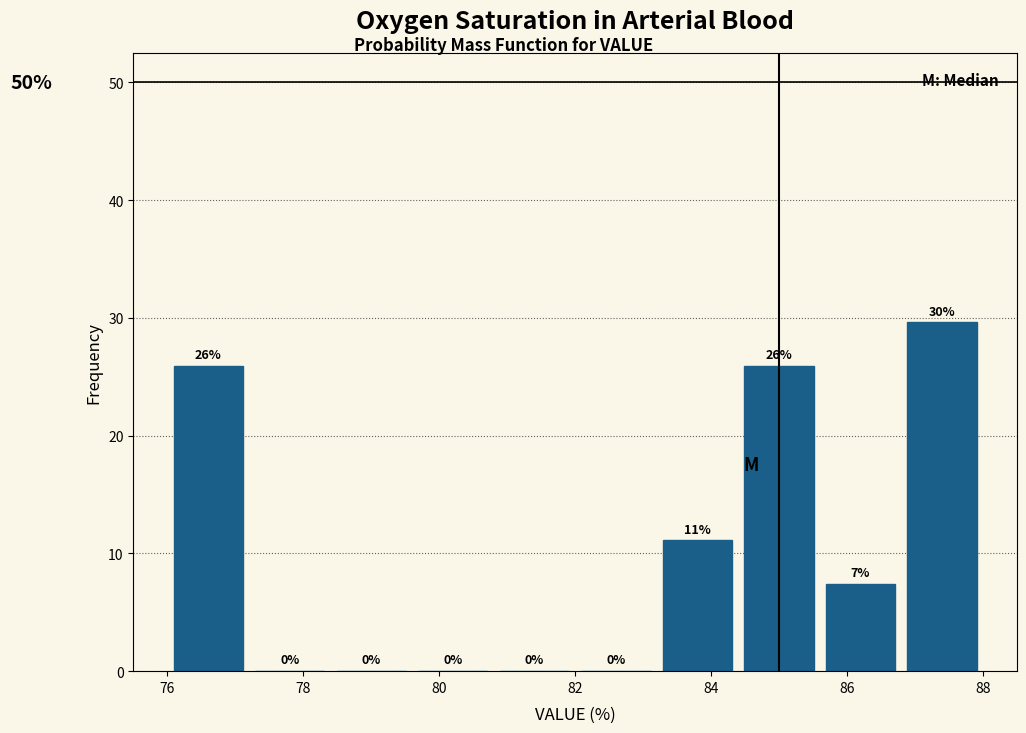

Which range on the x-axis has the tallest bar?

86.8 to 88.0